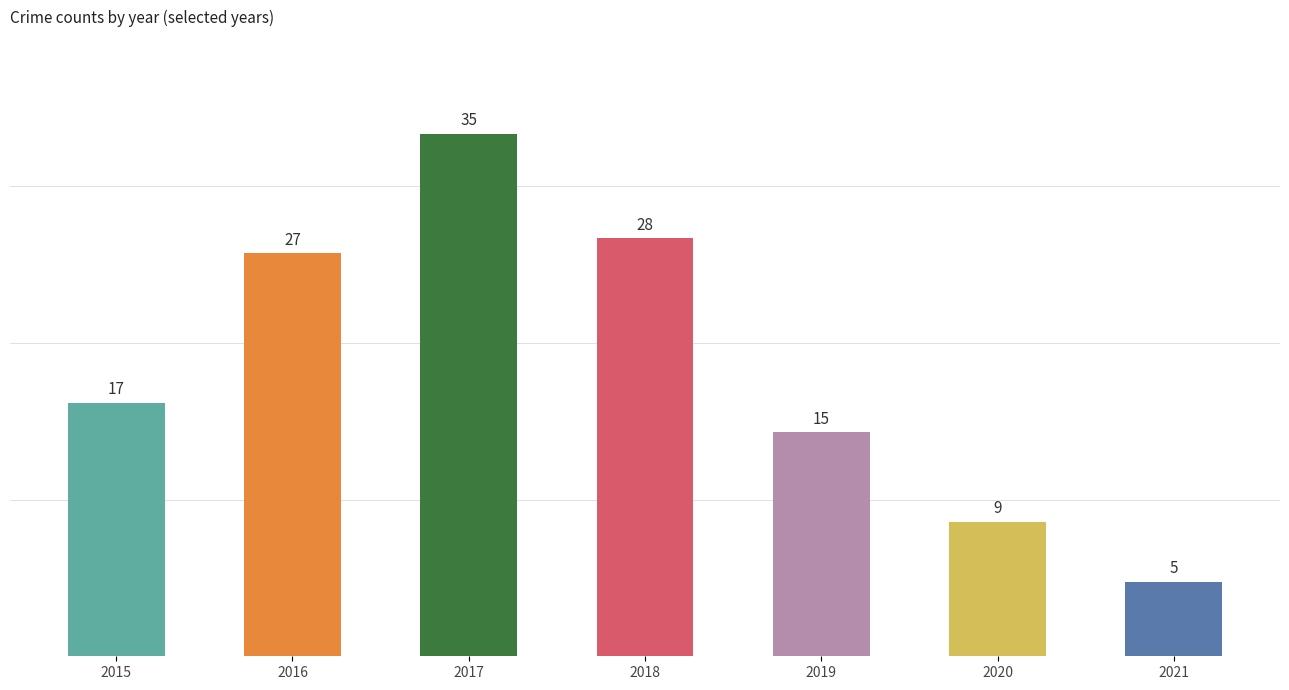

Rank the categories by value from lowest to highest.

2021, 2020, 2019, 2015, 2016, 2018, 2017